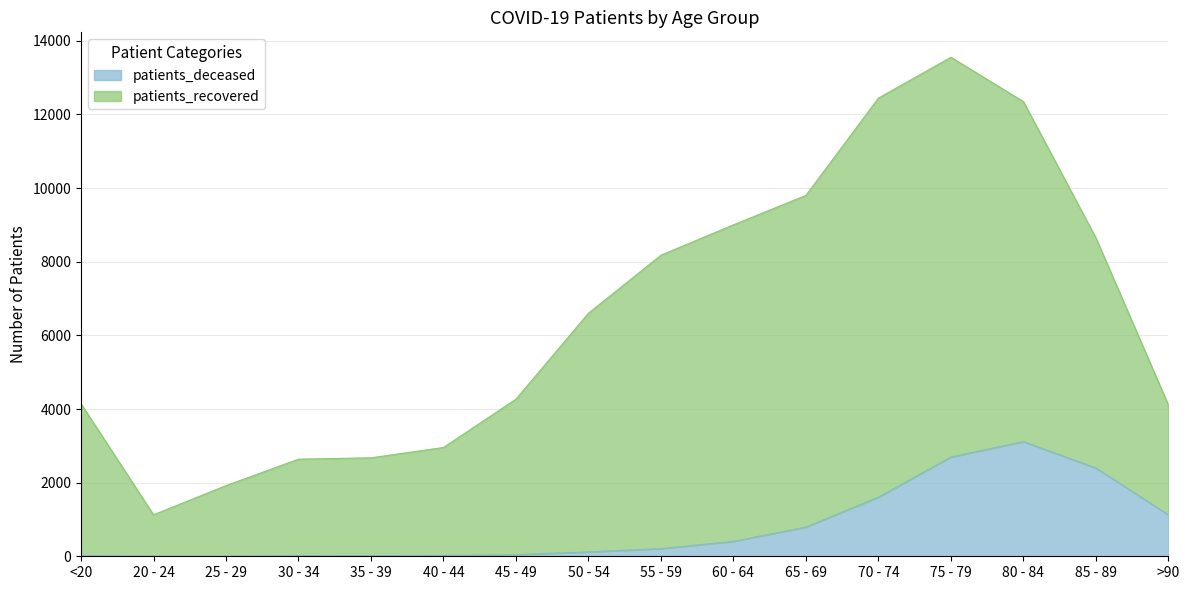

Count the number of values greater than 208.

7